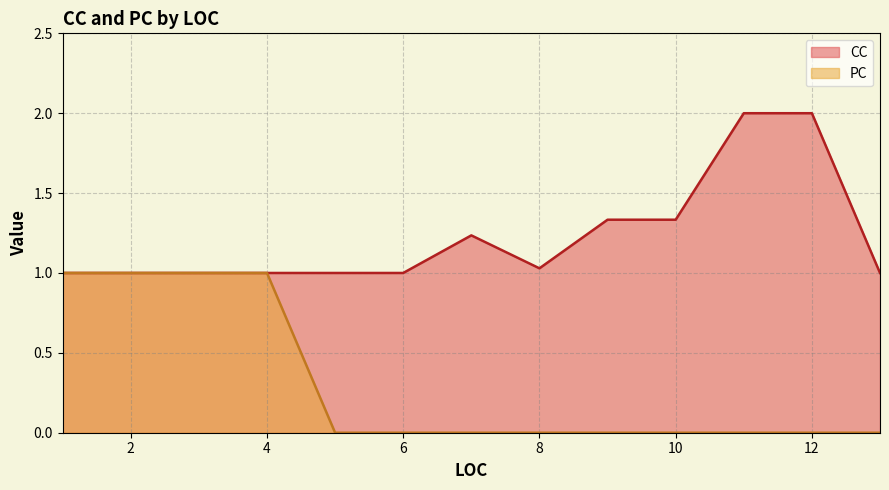

The value of CC at 8 is 1. True or false?

False